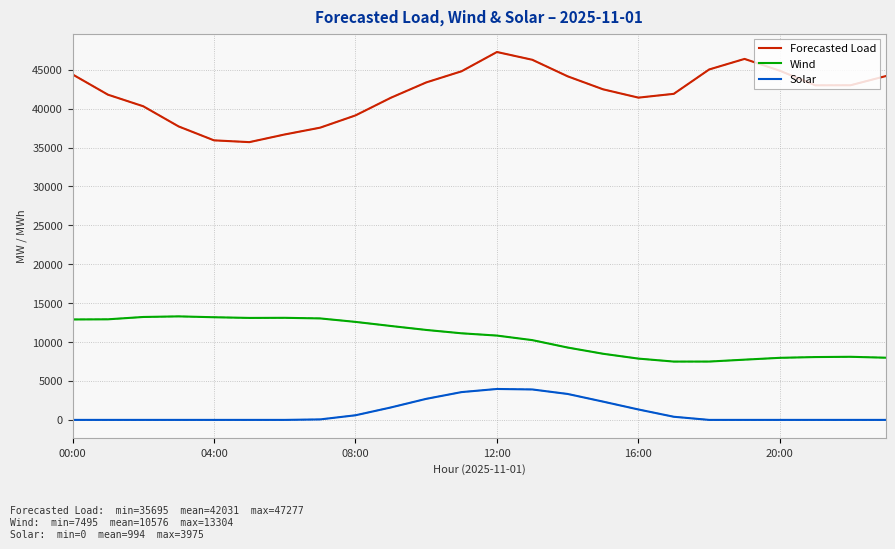

True or false: Forecasted Load and Solar cross at least once.

False